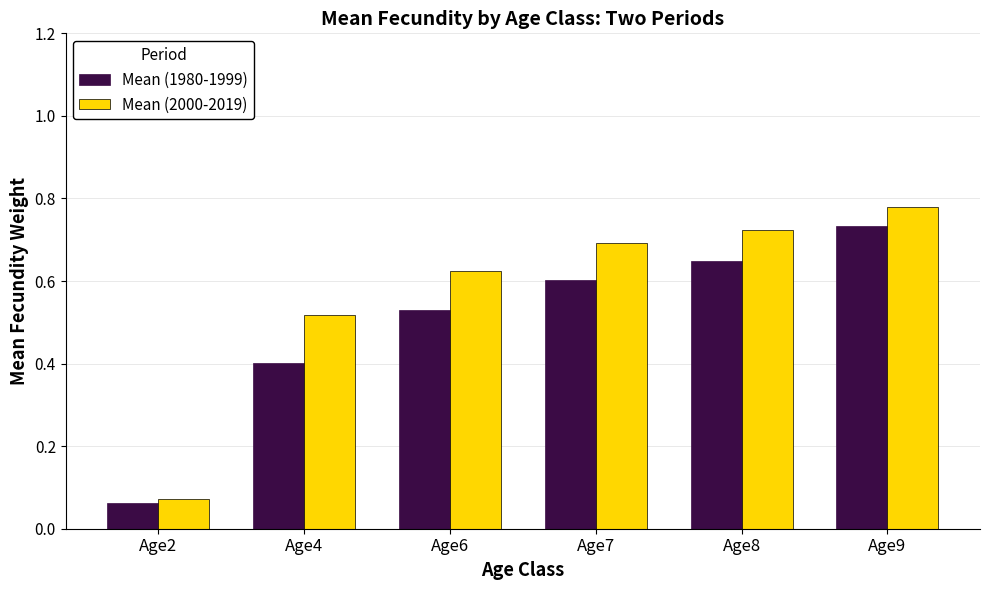

Rank the series by their maximum value, from lowest to highest.

Mean (1980-1999), Mean (2000-2019)